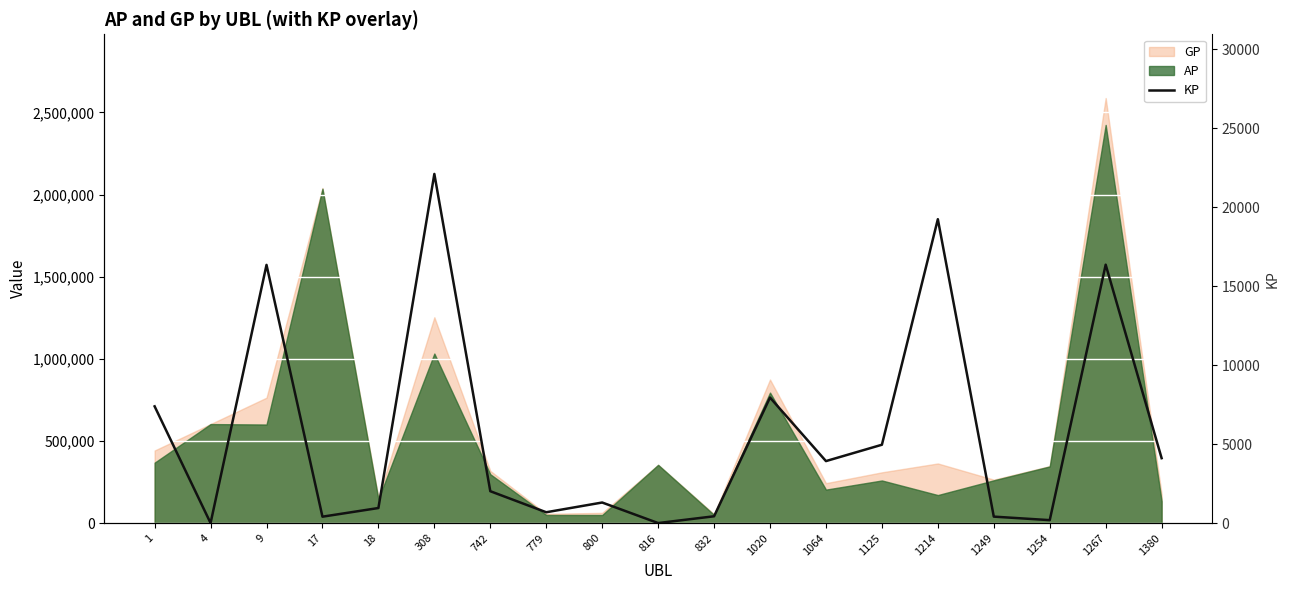

Reading right to left, transcribe all the data shown in this chart.

1380=4109.5	1267=16361.4	1254=184.7	1249=407.8	1214=19241.5	1125=4959.6	1064=3924.3	1020=7947.6	832=429.4	816=0.0	800=1301.2	779=684.6	742=2017.7	308=22108.5	18=952.1	17=404.0	9=16348.9	4=0.0	1=7390.8